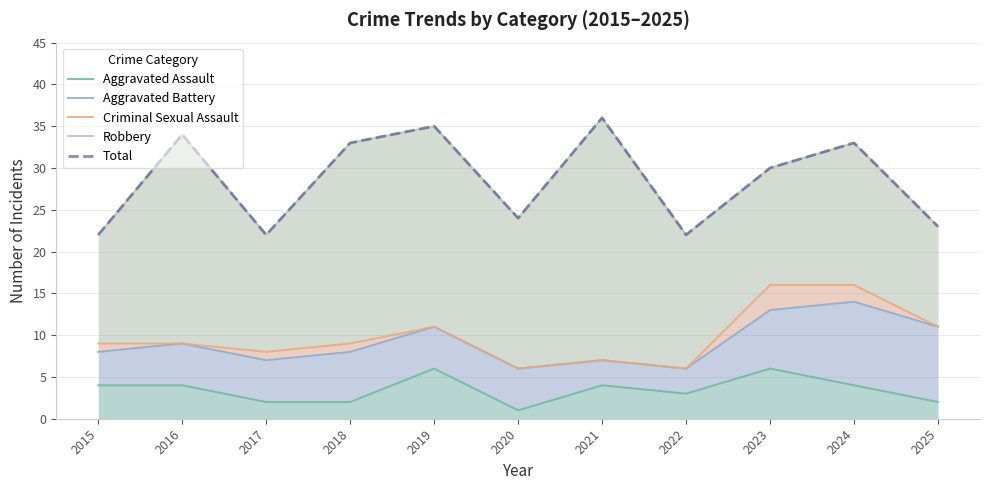

Reading left to right, extract all data points from this chart.

Aggravated Assault: 2015=4	2016=4	2017=2	2018=2	2019=6	2020=1	2021=4	2022=3	2023=6	2024=4	2025=2
Aggravated Battery: 2015=8	2016=9	2017=7	2018=8	2019=11	2020=6	2021=7	2022=6	2023=13	2024=14	2025=11
Criminal Sexual Assault: 2015=9	2016=9	2017=8	2018=9	2019=11	2020=6	2021=7	2022=6	2023=16	2024=16	2025=11
Robbery: 2015=22	2016=34	2017=22	2018=33	2019=35	2020=24	2021=36	2022=22	2023=30	2024=33	2025=23
Total: 2015=22	2016=34	2017=22	2018=33	2019=35	2020=24	2021=36	2022=22	2023=30	2024=33	2025=23